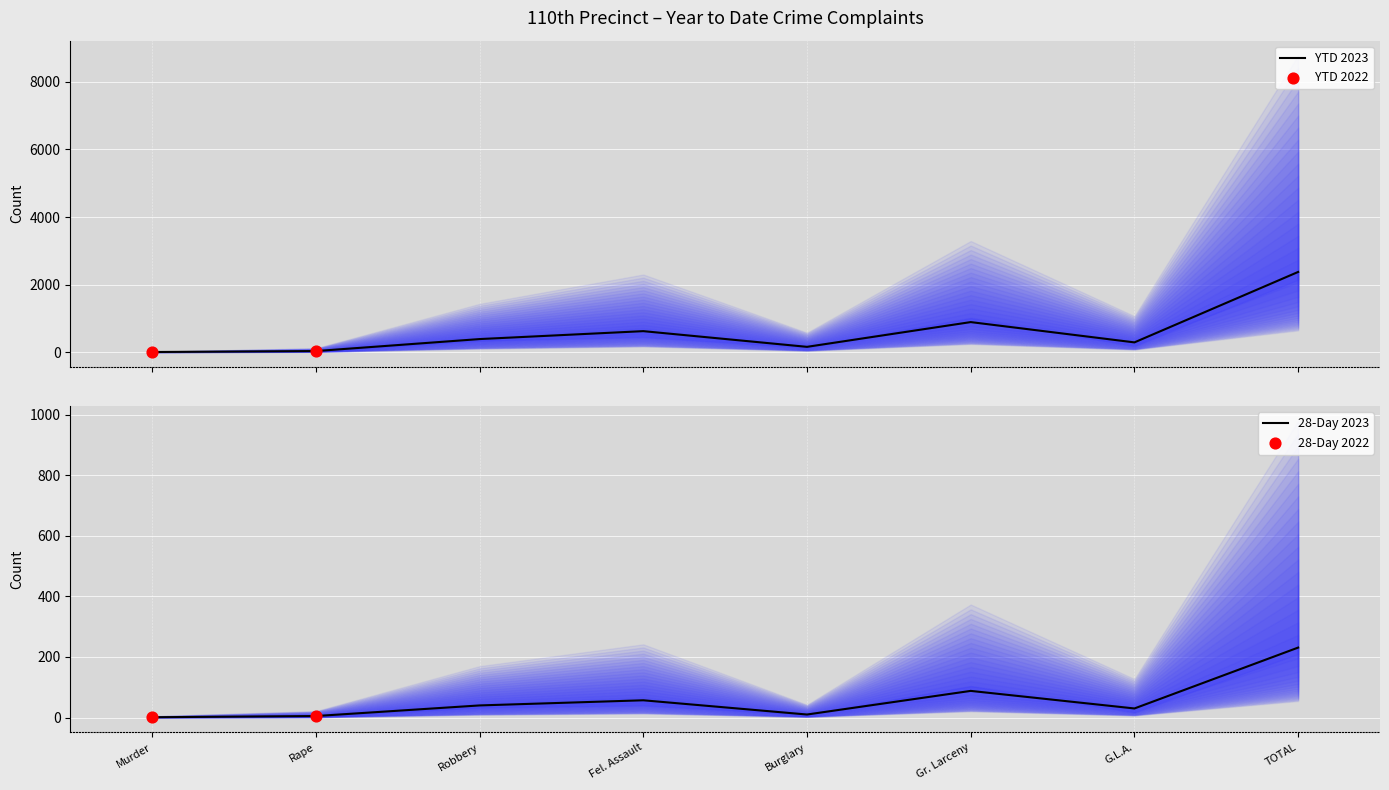

What is the total value across all series at Burglary?

166